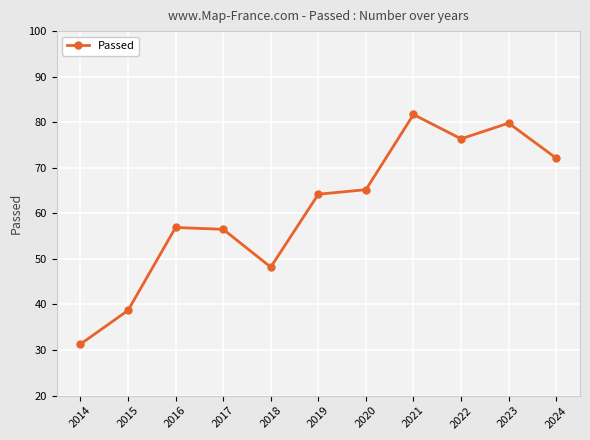

What is the minimum value shown in the chart?

31.3